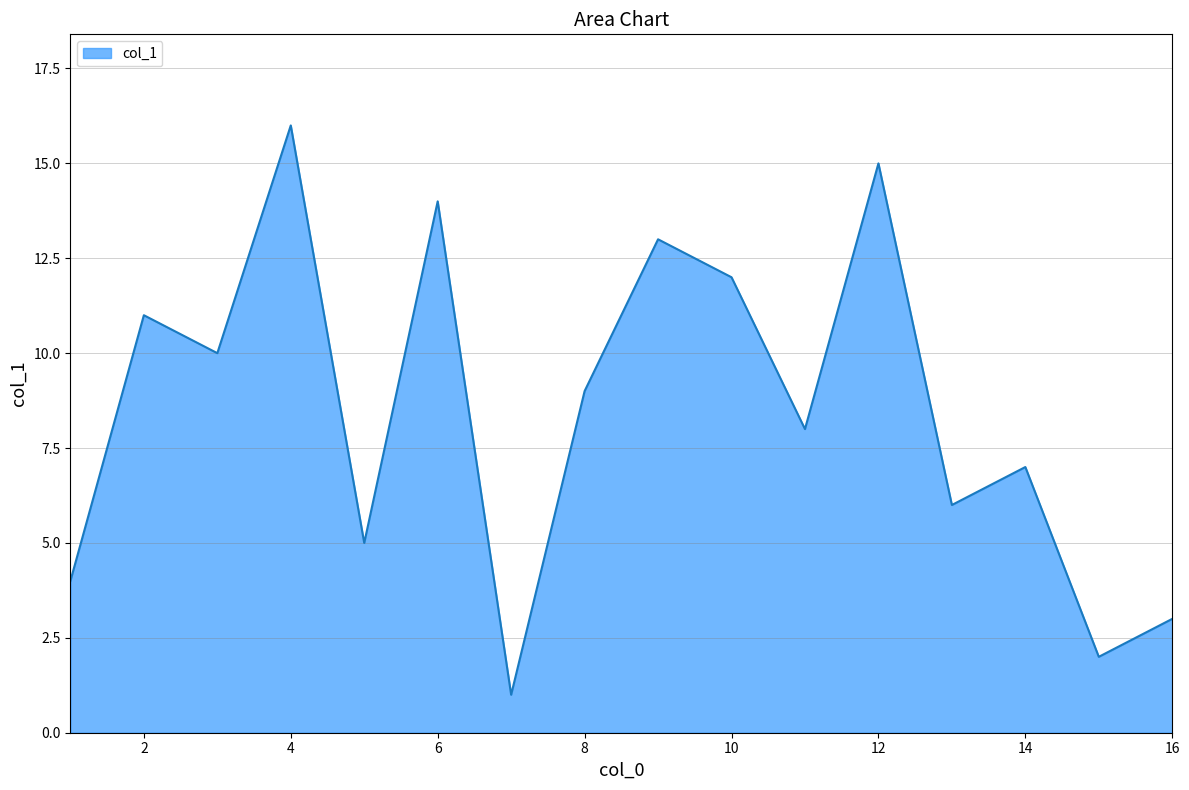

What is the difference between the maximum and minimum values?

15